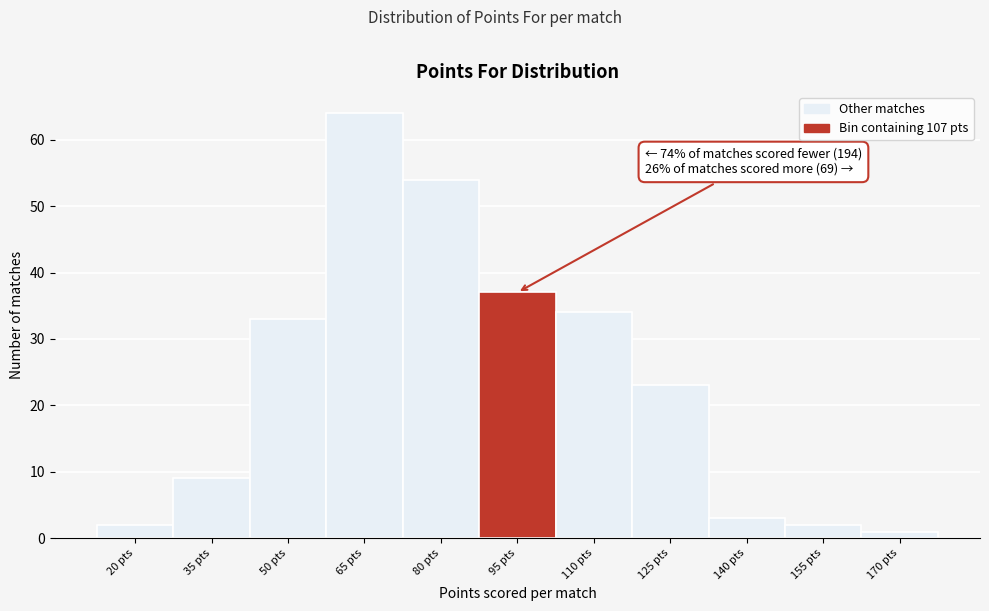

Reading left to right, transcribe all the data shown in this chart.

20 pts=2	35 pts=9	50 pts=33	65 pts=64	80 pts=54	95 pts=37	110 pts=34	125 pts=23	140 pts=3	155 pts=2	170 pts=1